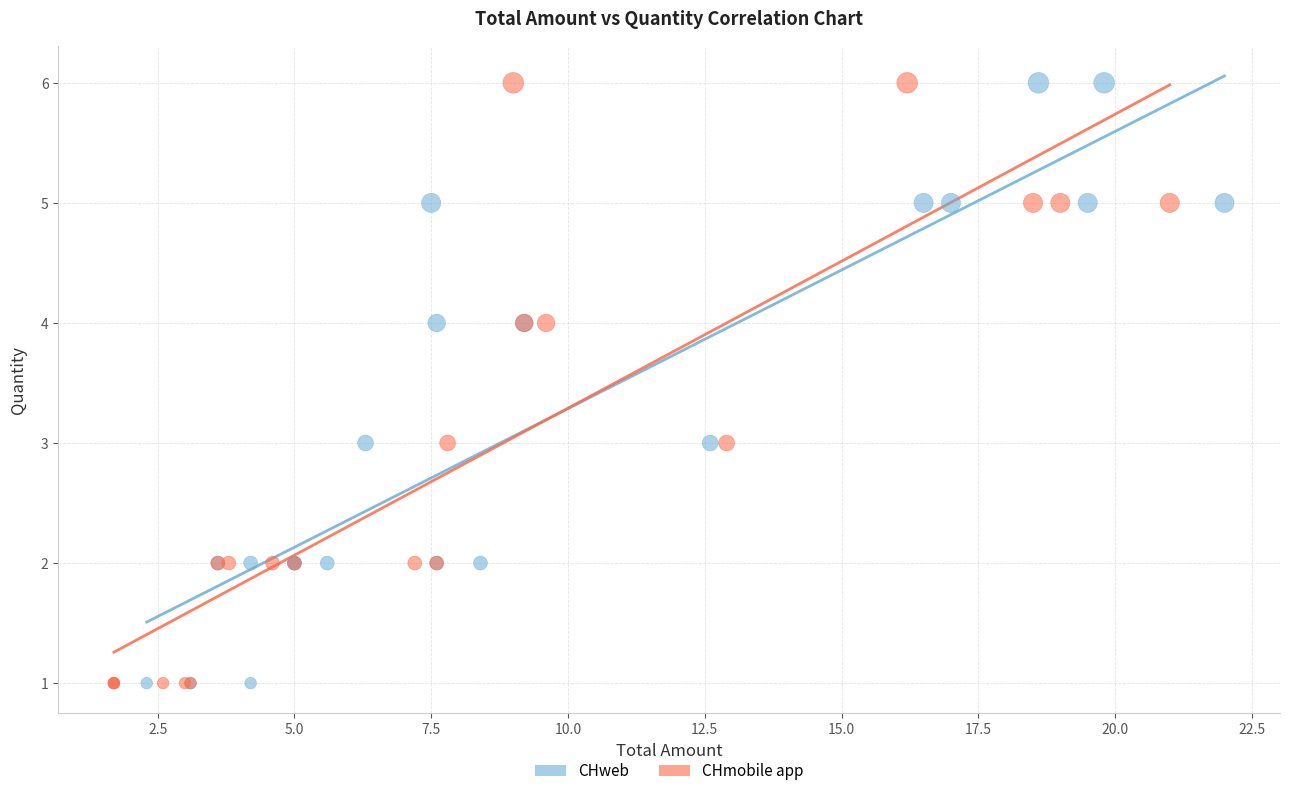

What are all the series names shown in the legend?

CHweb, CHmobile app